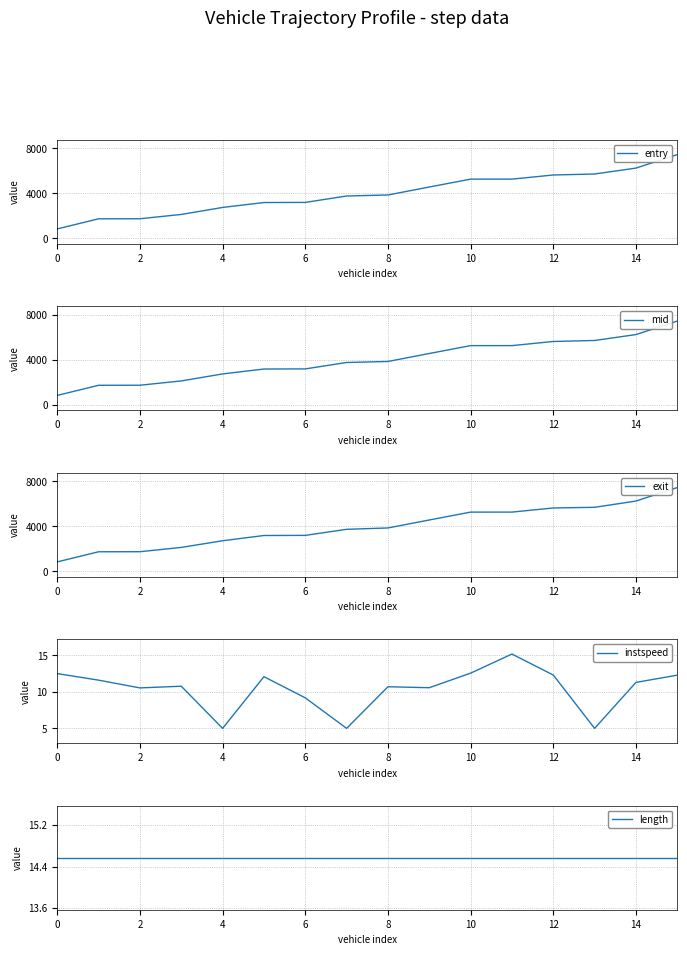

Count the number of categories in the chart.

16